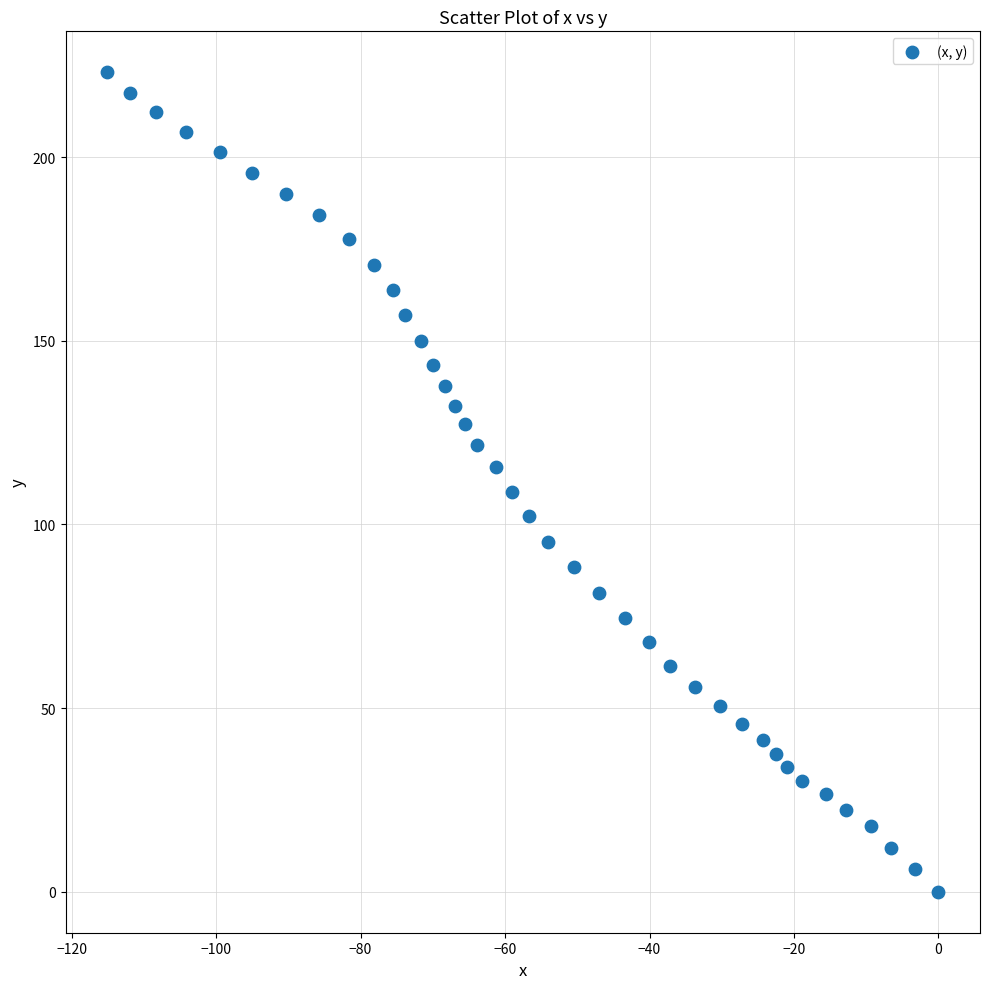

What is the range of X values (max minus min)?

115.1